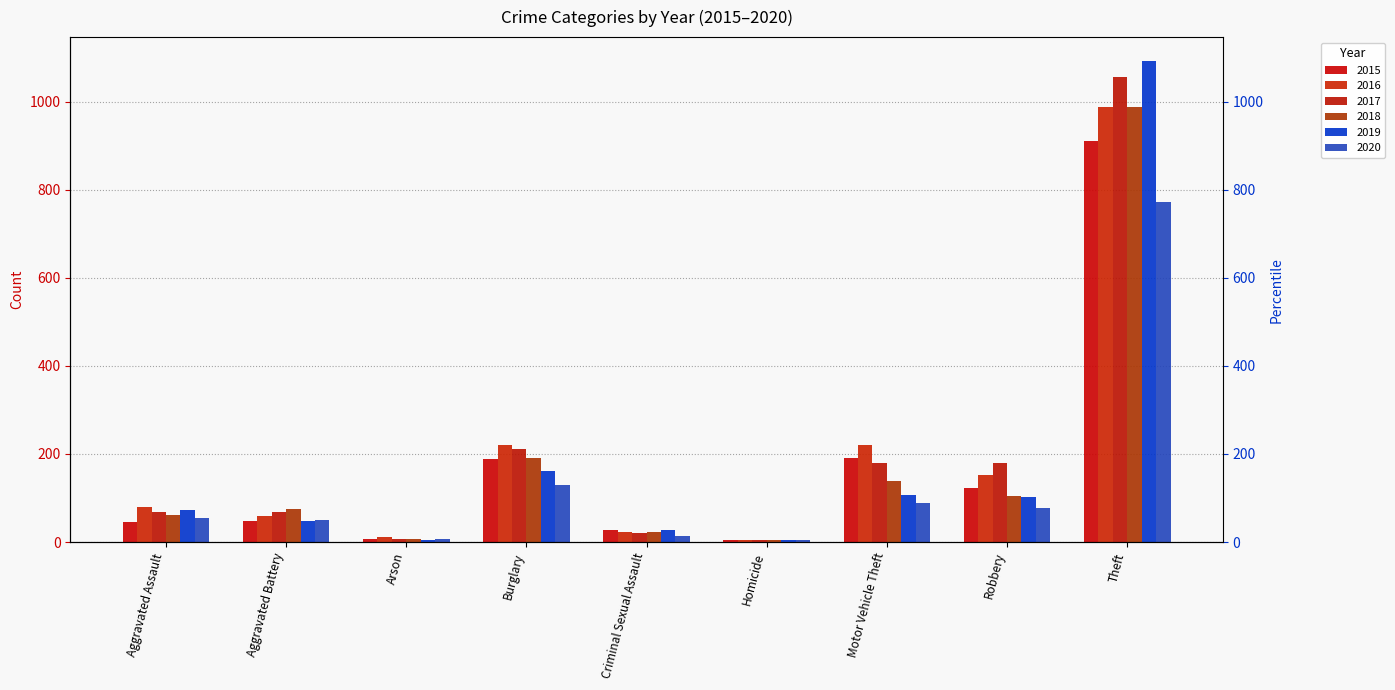

What are all the series names shown in the legend?

2015, 2016, 2017, 2018, 2019, 2020